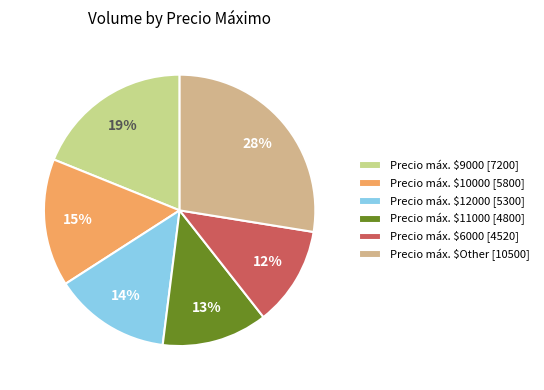

Count the number of slices in the pie.

6